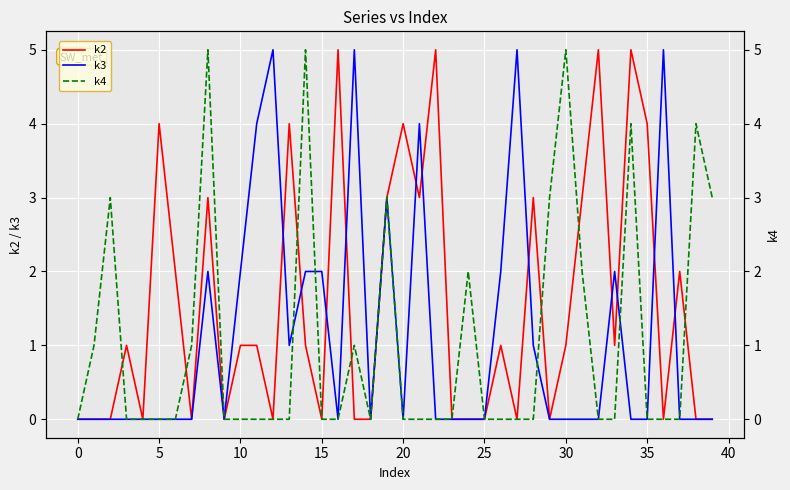

How many data points in k4 are above 0?

14